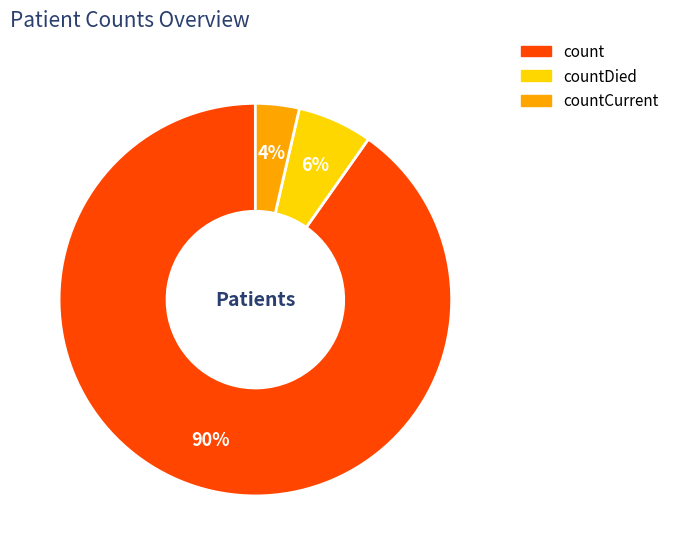

How many slices are in this pie chart?

3